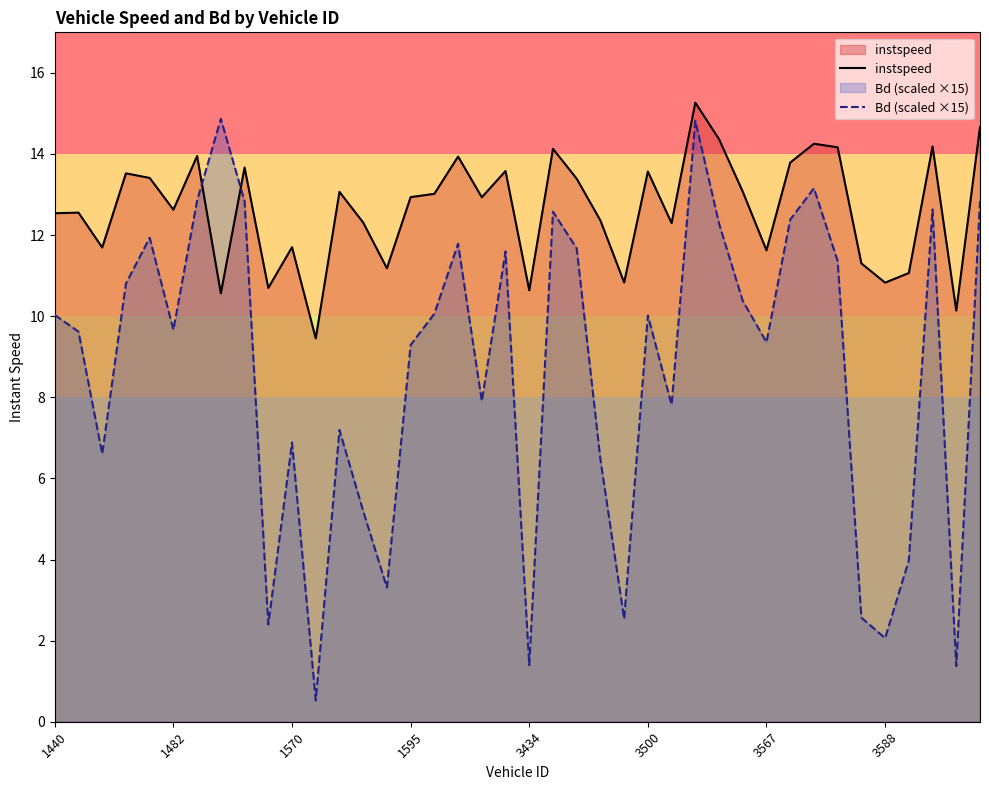

What is the approximate value of Bd (scaled ×15) at 16?

10.1